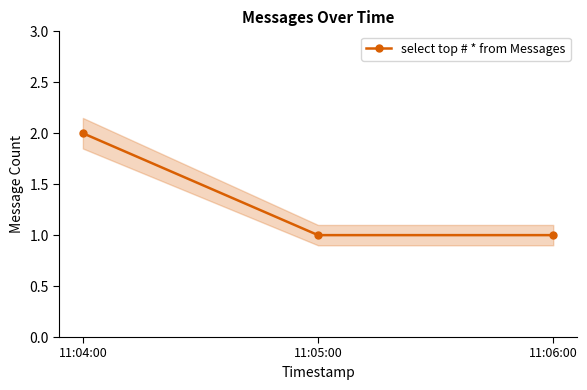

Reading left to right, list all the values displayed in this chart.

11:04:00=2	11:05:00=1	11:06:00=1